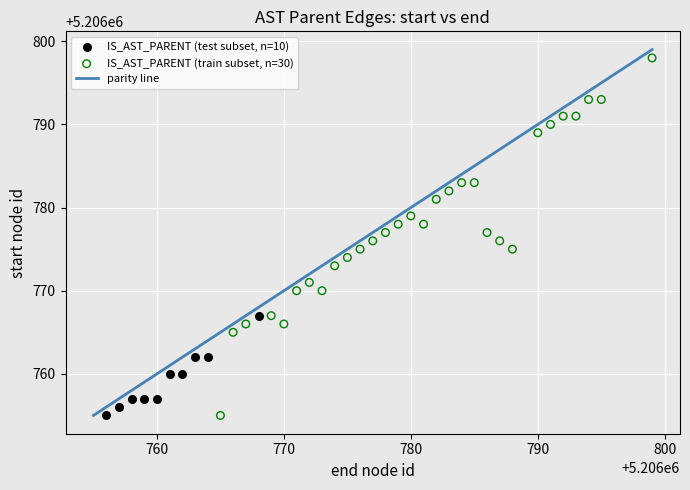

Which series contains the highest Y value?

IS_AST_PARENT (train subset, n=30)